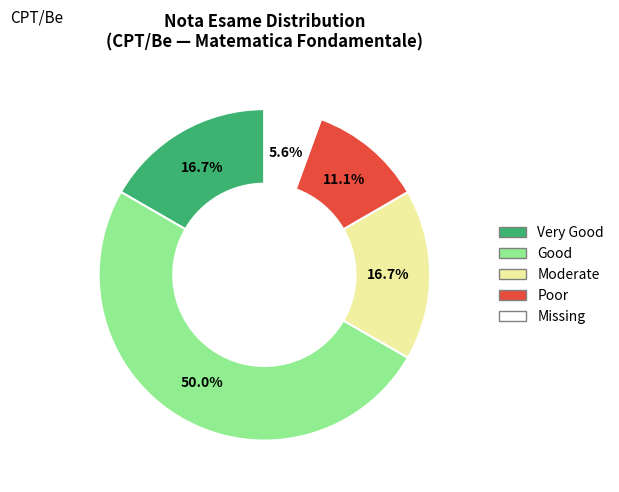

Is the sum of Good and Moderate greater than half?

Yes